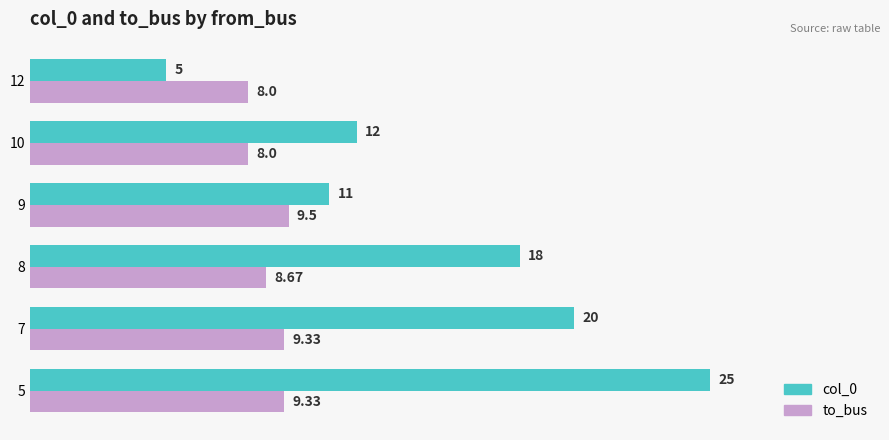

How many data points does each series have?

6